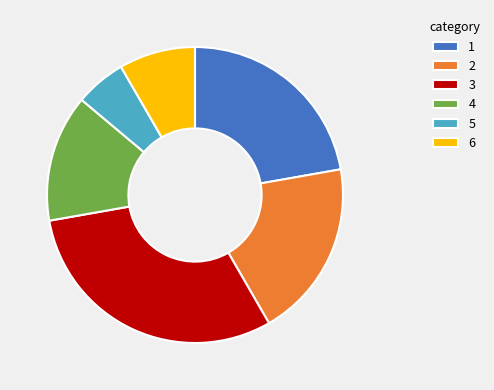

How many segments does this pie chart have?

6